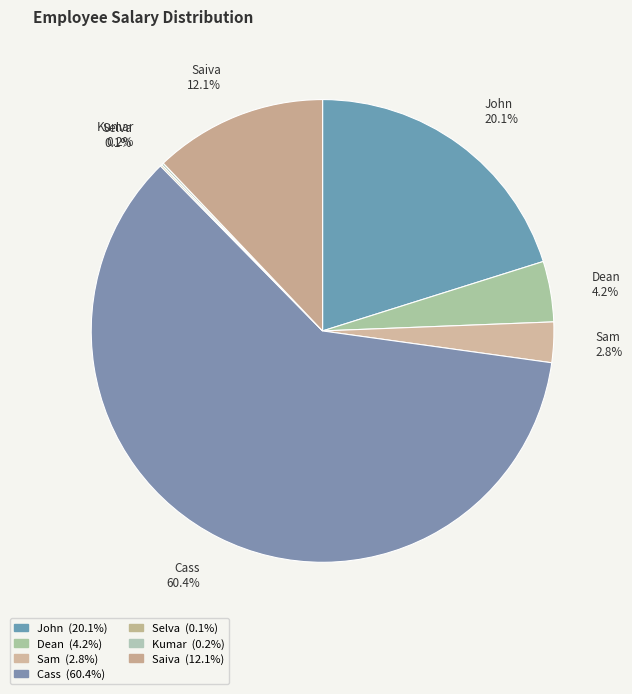

Which slice is the largest?

Cass